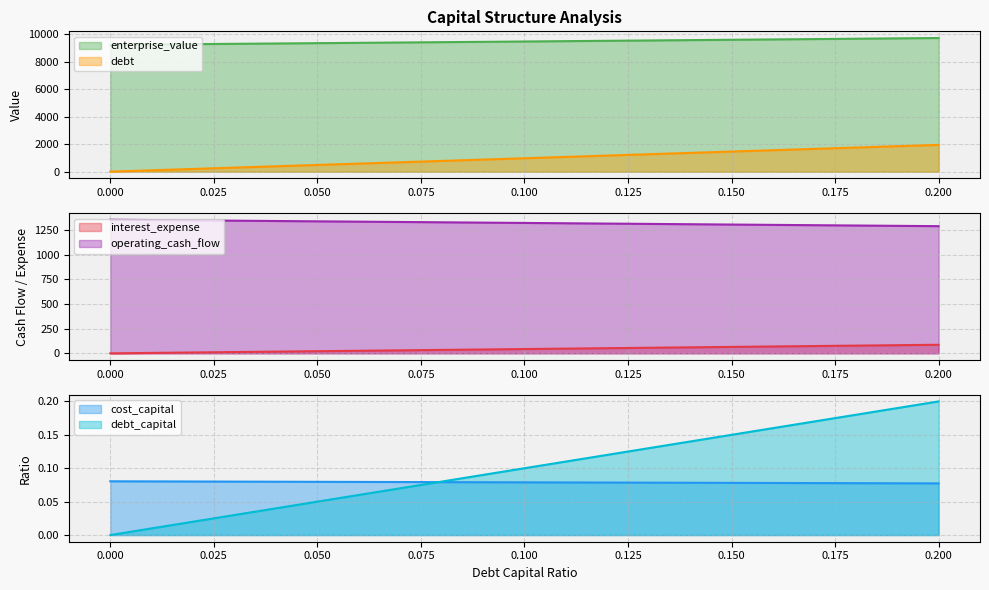

What are all the series names shown in the legend?

debt_capital, cost_capital, enterprise_value, debt, interest_expense, operating_cash_flow